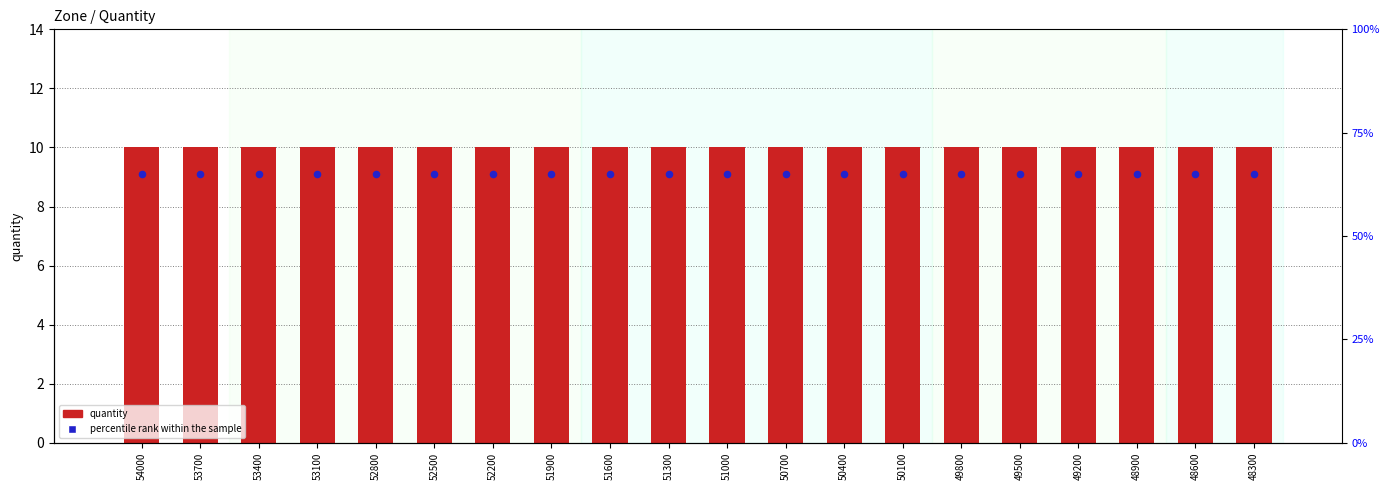

Is the value of quantity at 53400 greater than the value of percentile rank within the sample at 52500?

No